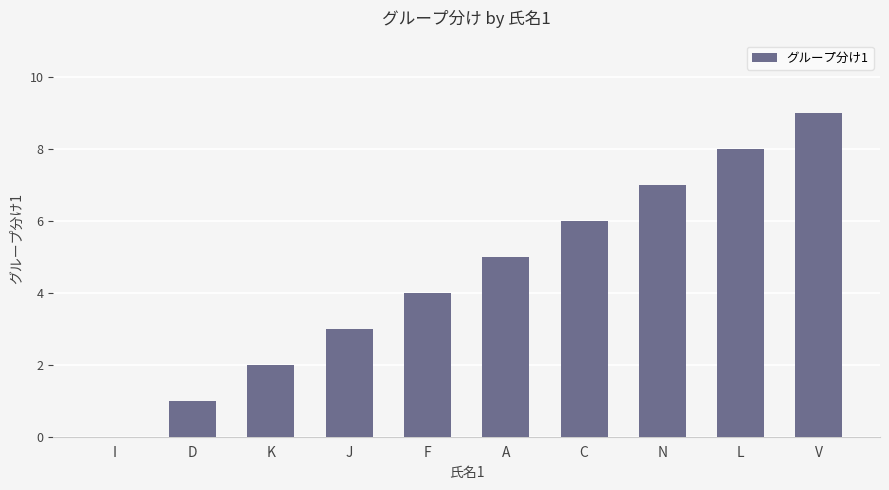

What is the greatest value displayed?

9